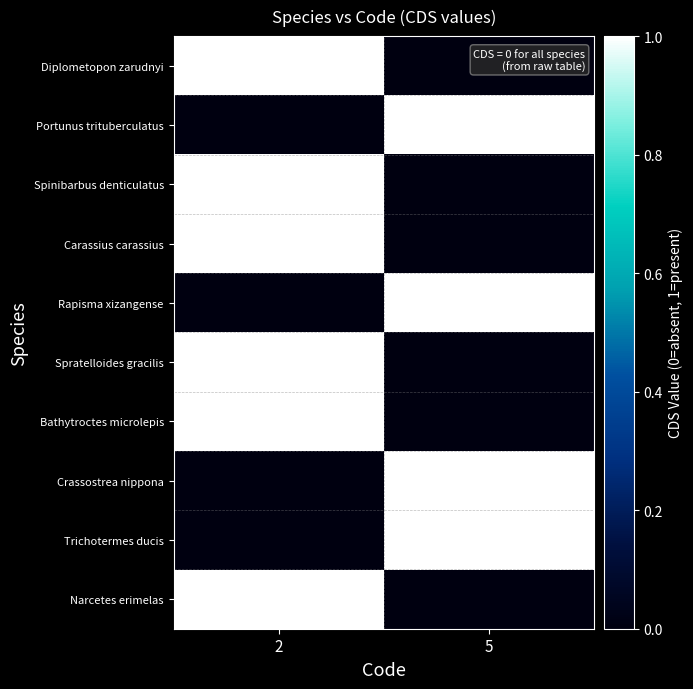

The value of Rapisma xizangense at 5 is 1. True or false?

False